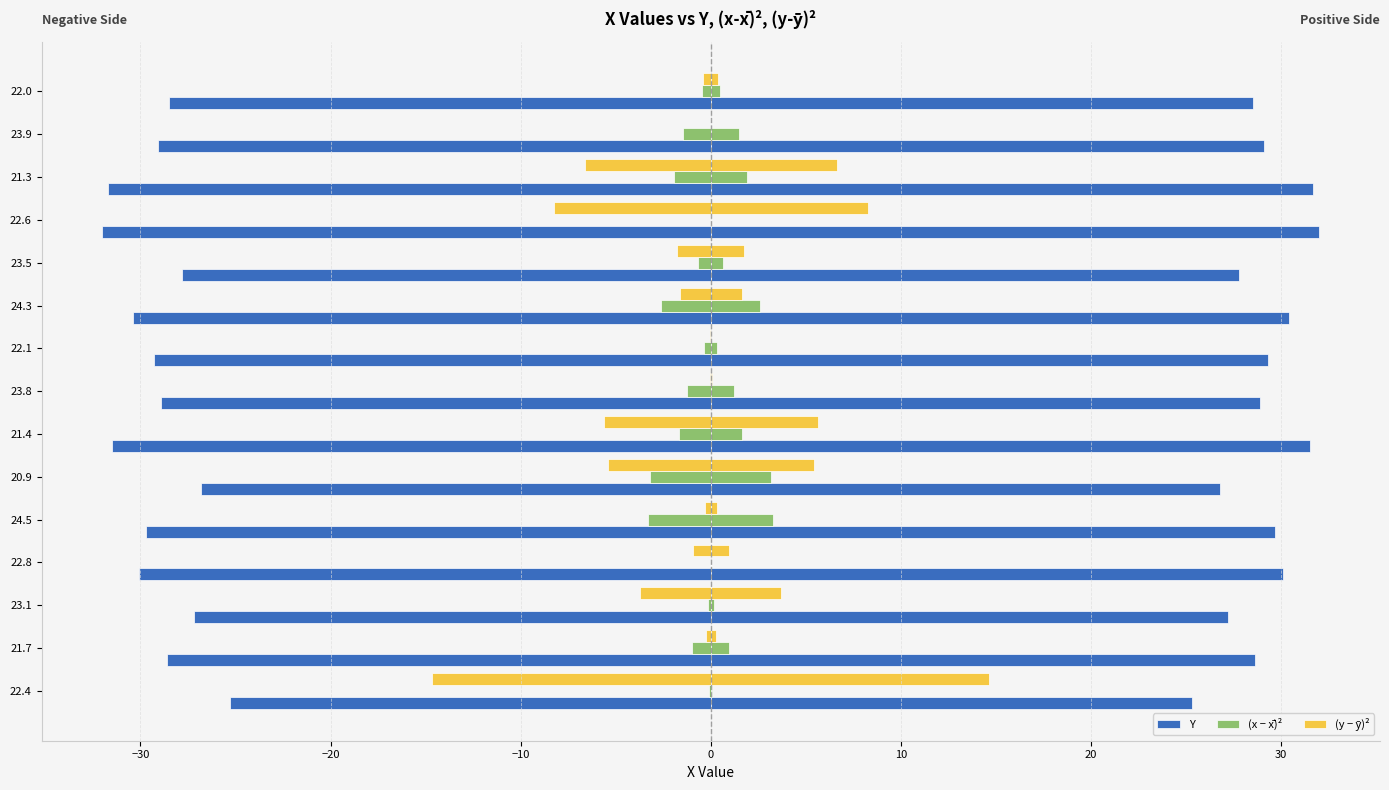

Which series has the widest spread of values?

(y − ȳ)²